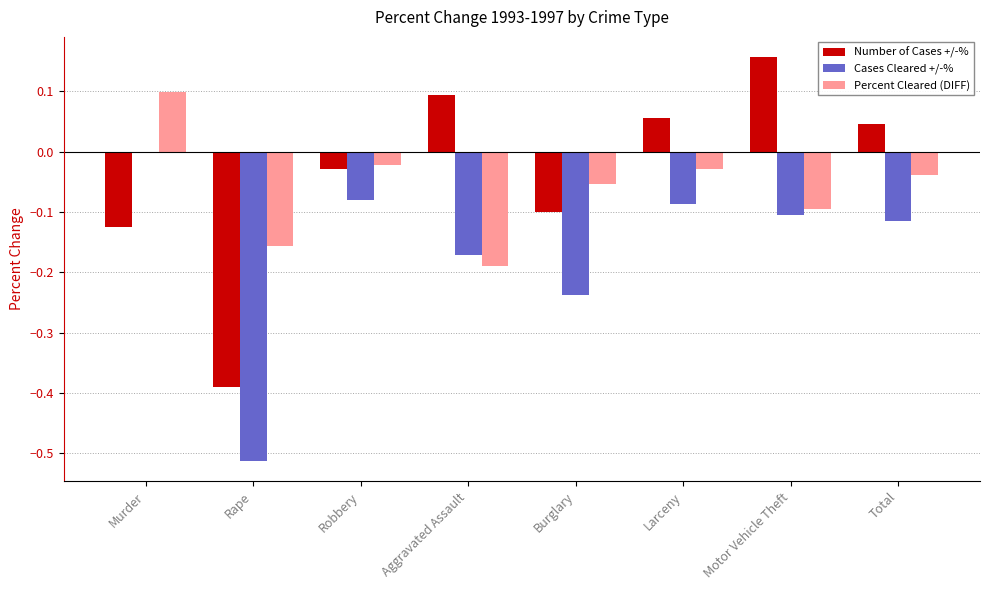

Between Burglary and Larceny, which series saw the biggest shift?

Number of Cases +/-%